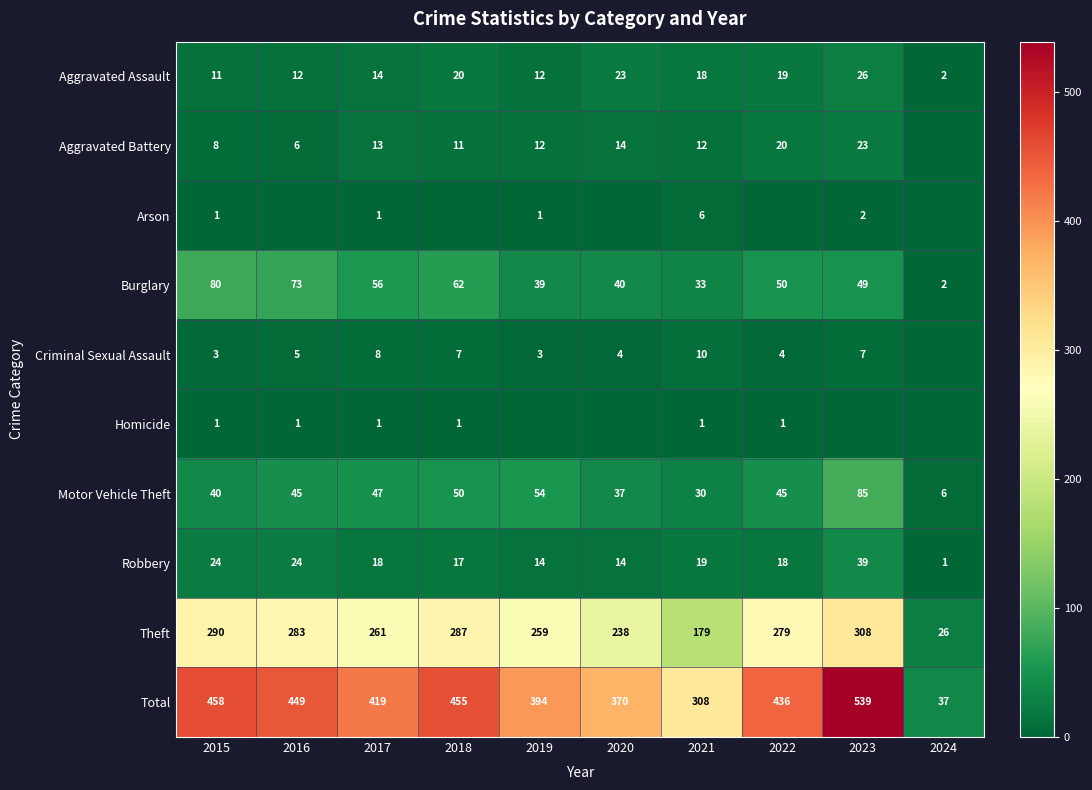

Which series has the largest total across all categories?

Total